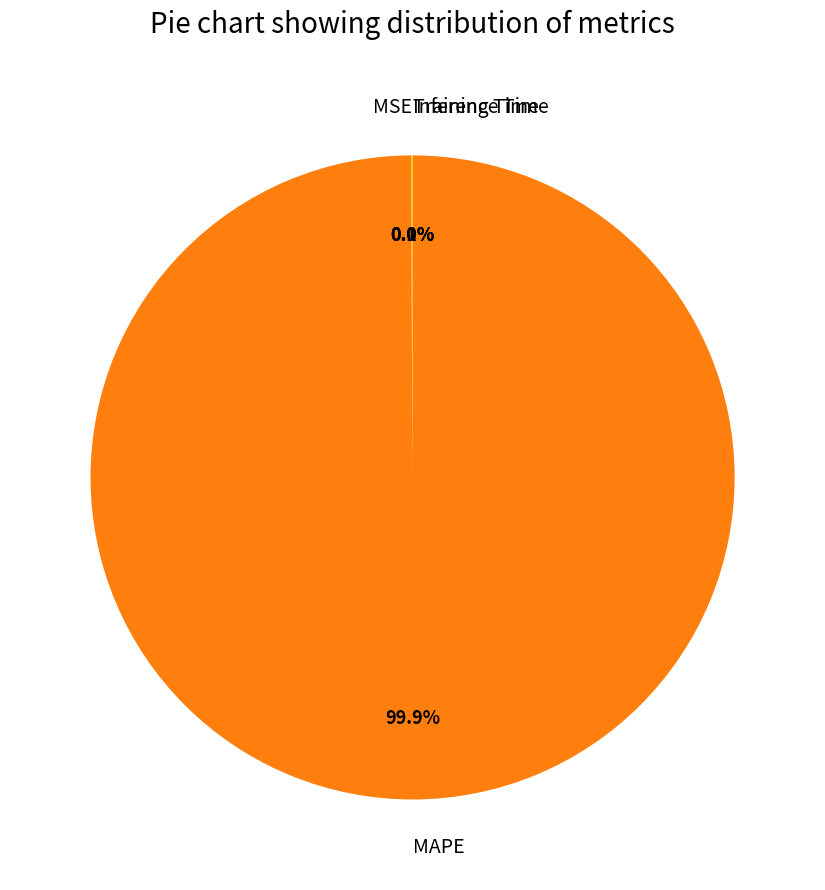

Is MAPE the majority of the pie?

Yes